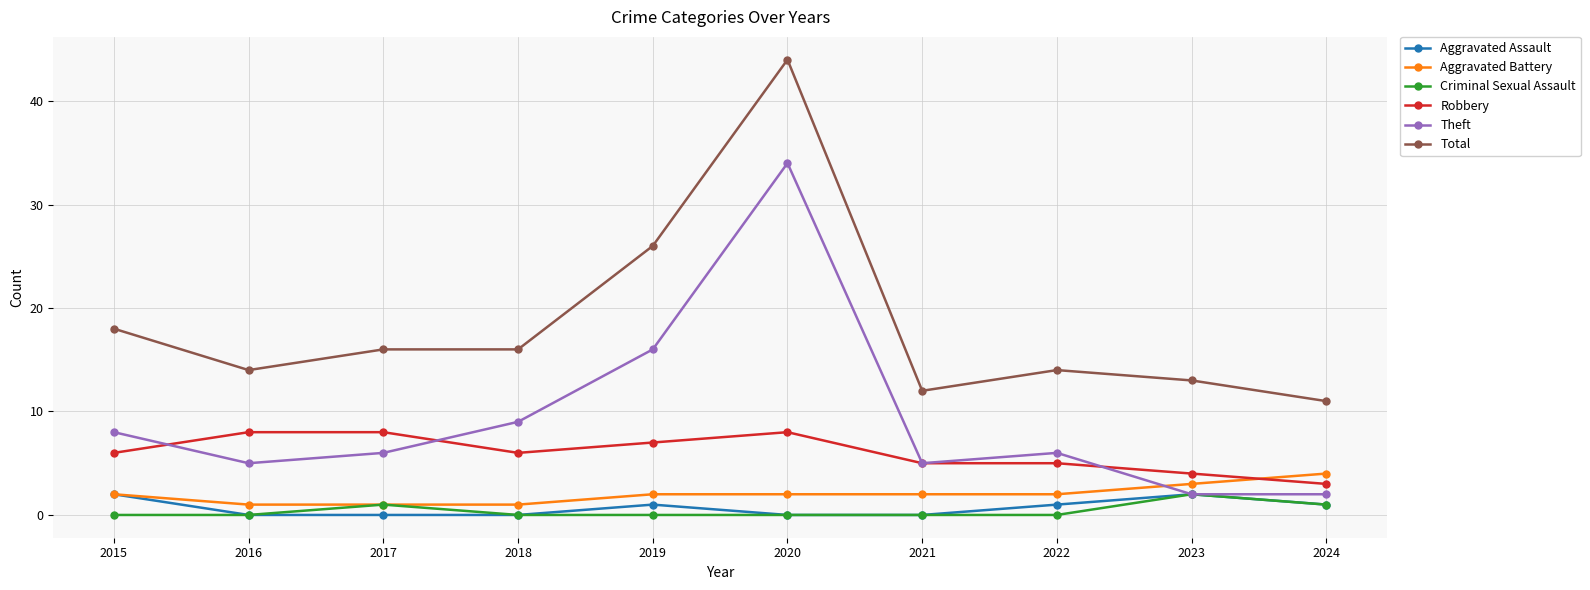

What are all the series names shown in the legend?

Aggravated Assault, Aggravated Battery, Criminal Sexual Assault, Robbery, Theft, Total